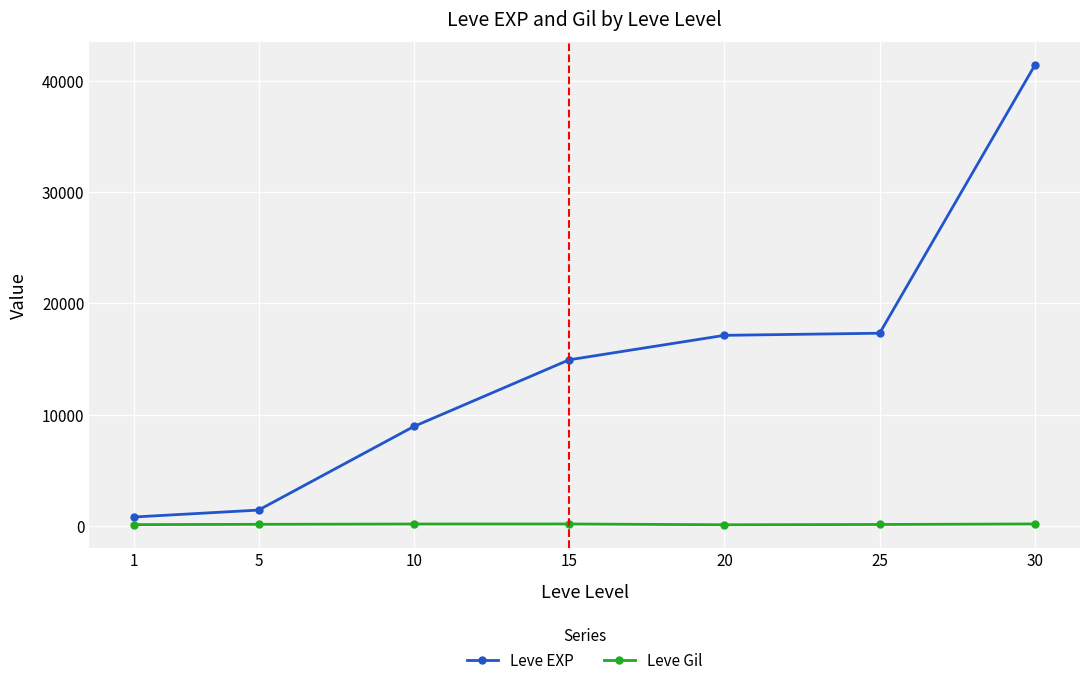

List the series in order of their overall mean, highest first.

Leve EXP, Leve Gil